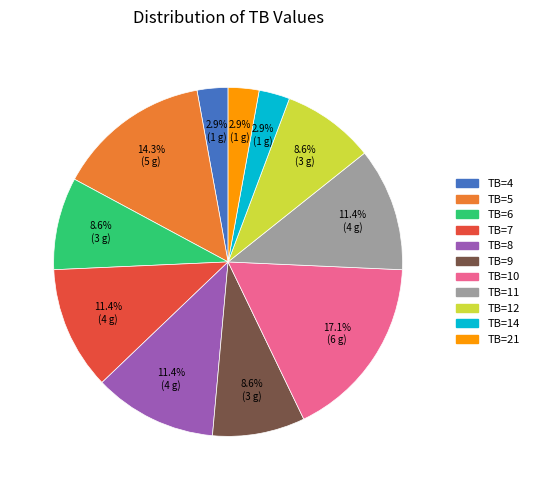

Which has a higher value, TB=4 or TB=7?

TB=7